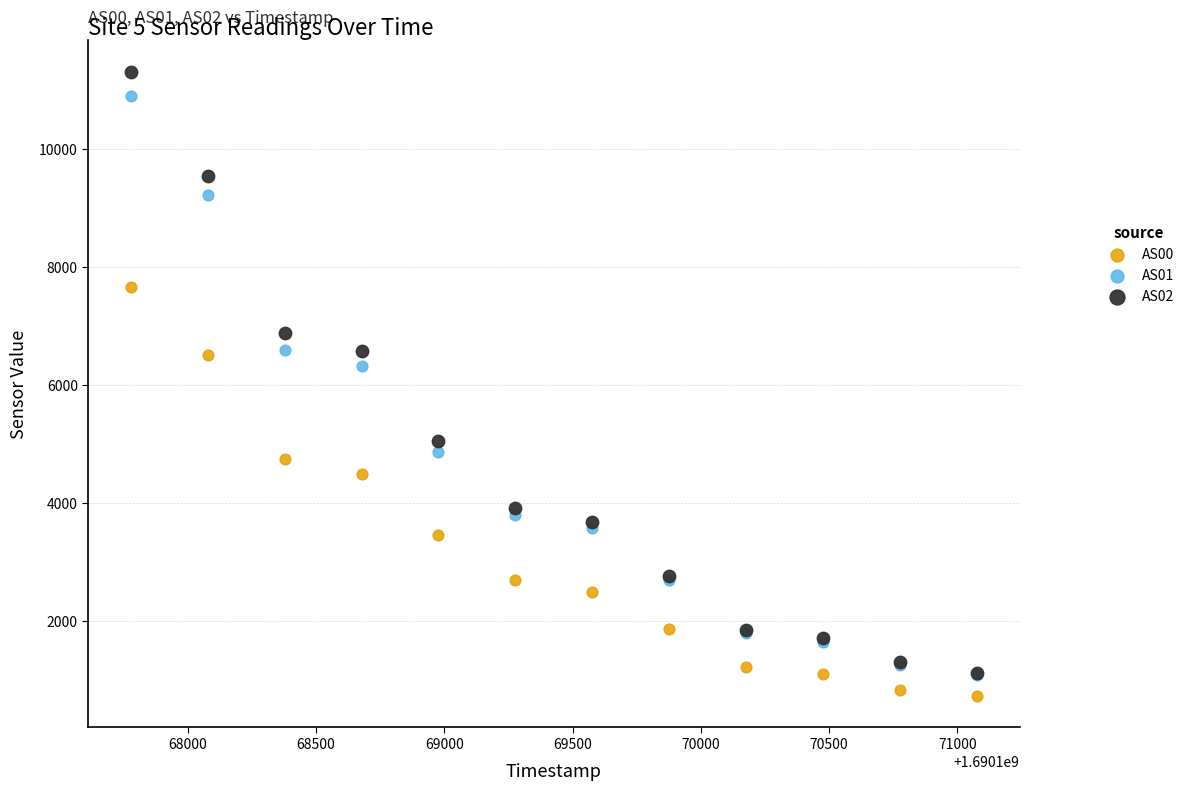

What are all the series names shown in the legend?

AS00, AS01, AS02